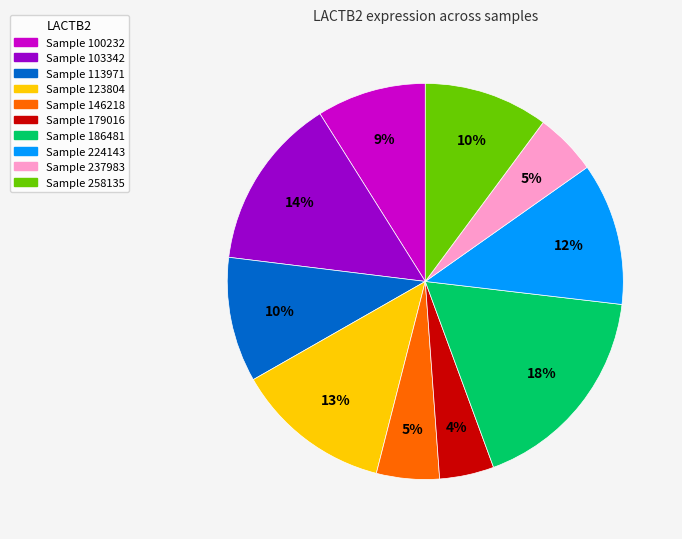

How many segments does this pie chart have?

10